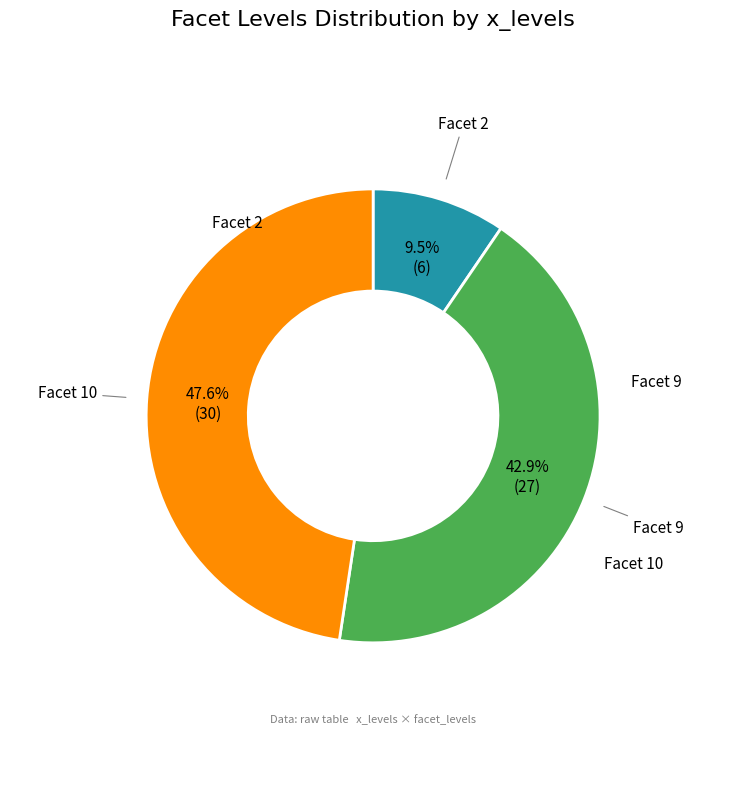

Does any single category account for the majority?

No